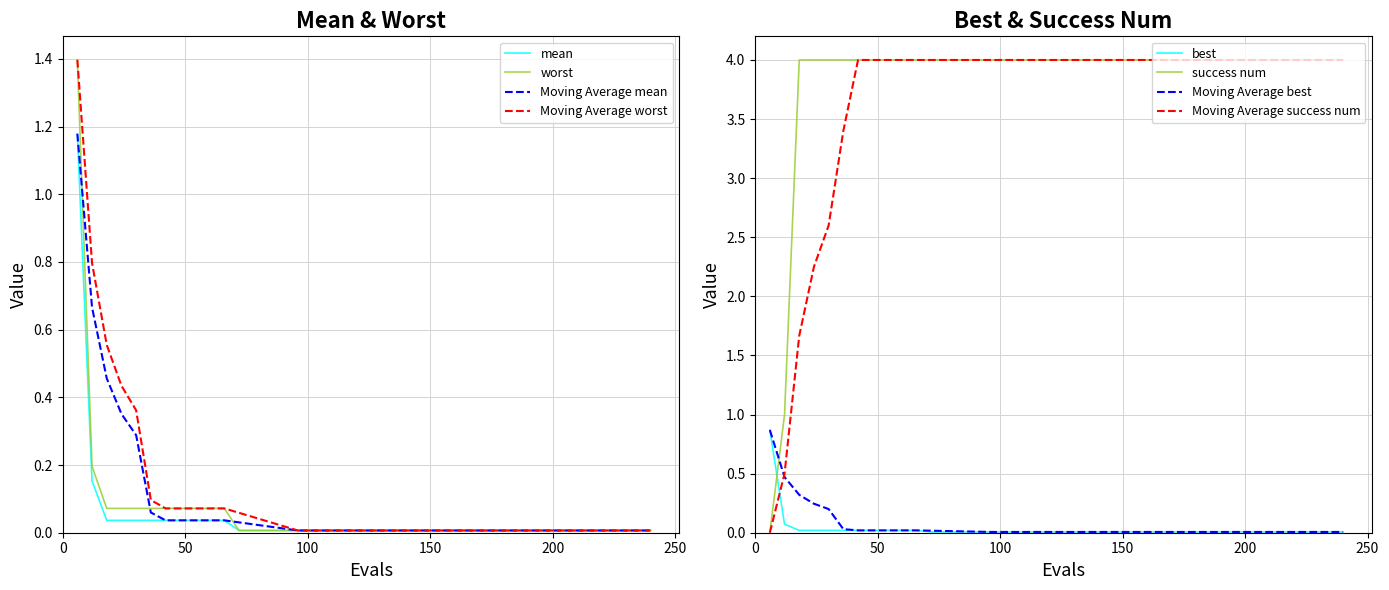

At how many categories does at least one series exceed 0?

40